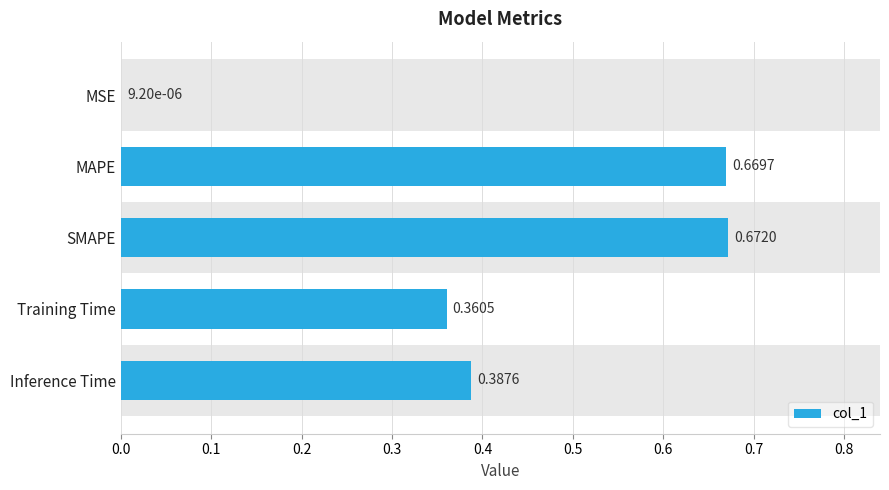

How many series are shown in this chart?

1